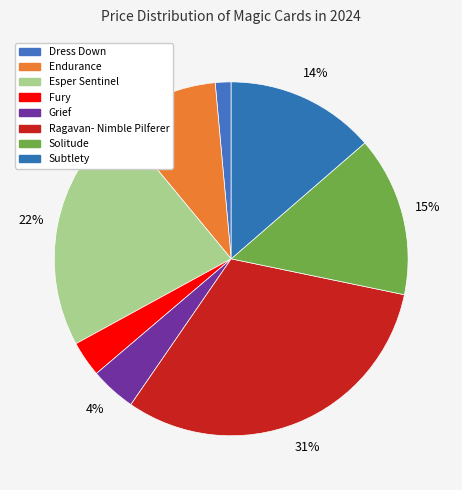

What percentage is NOT represented by Ragavan- Nimble Pilferer?

68.7%